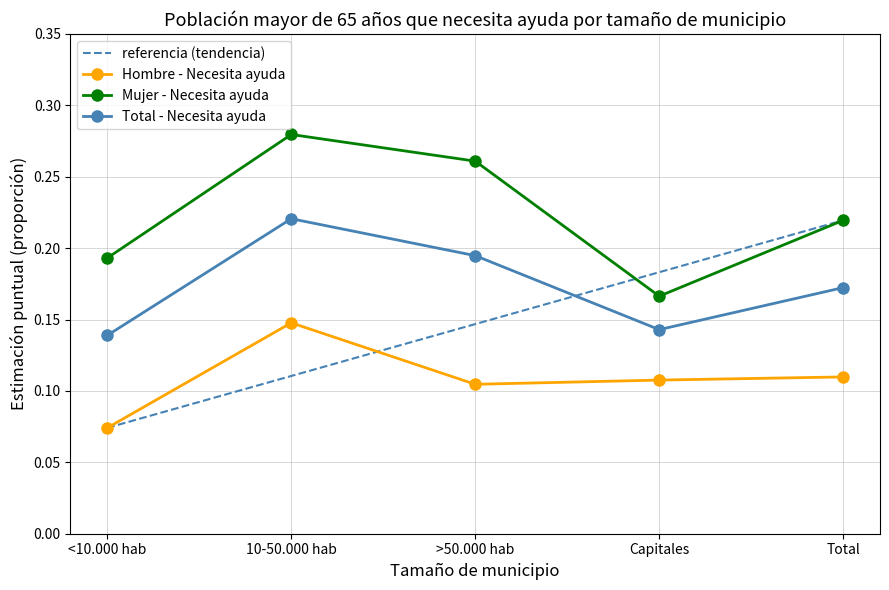

Which label corresponds to the smallest value in the chart?

<10.000 hab